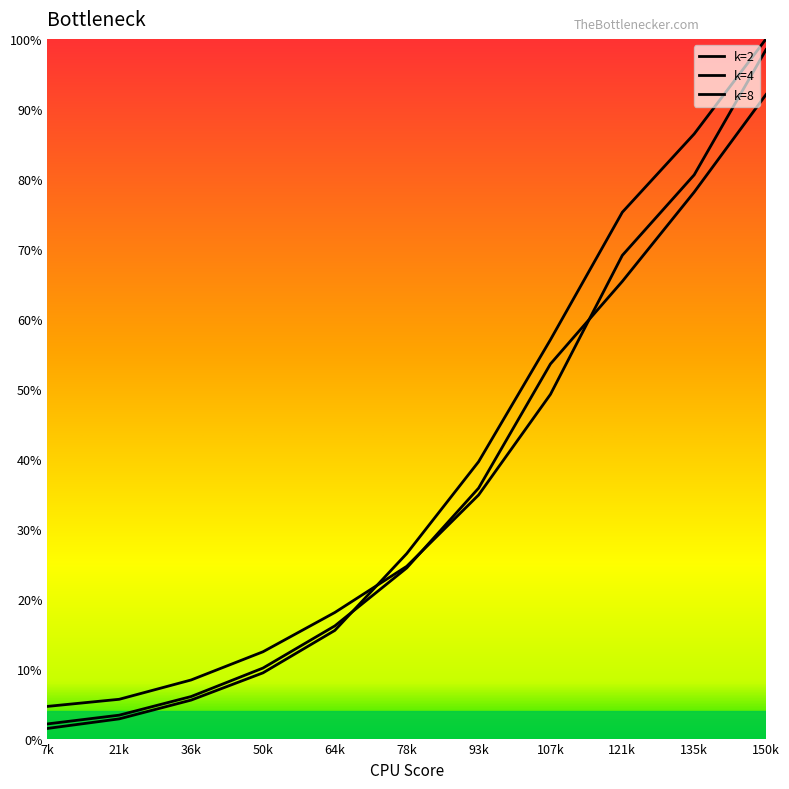

True or false: k=2 and k=4 intersect in this chart.

True